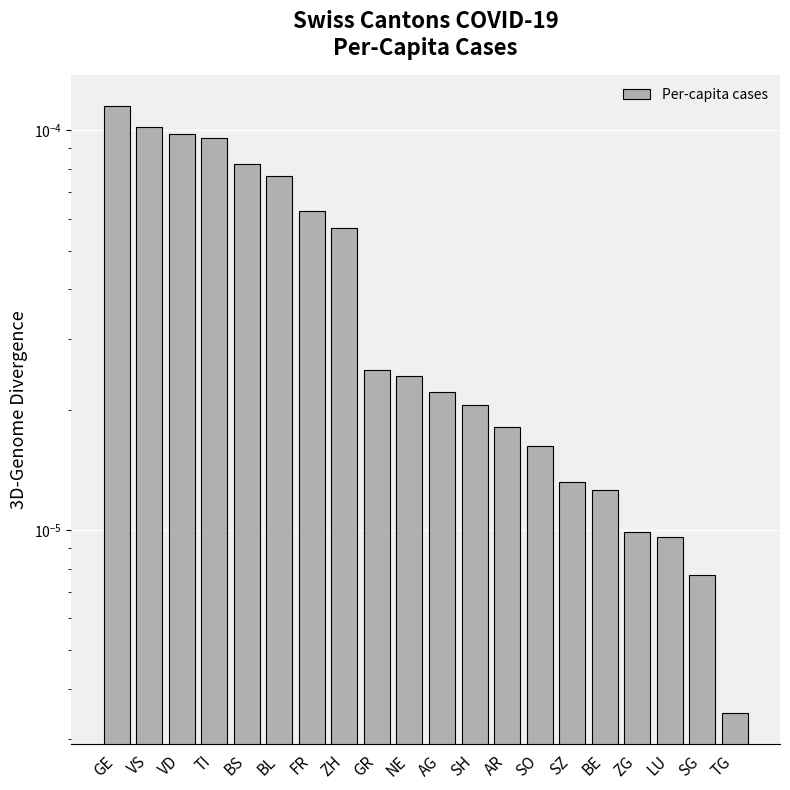

What position from the right is ZG?

4